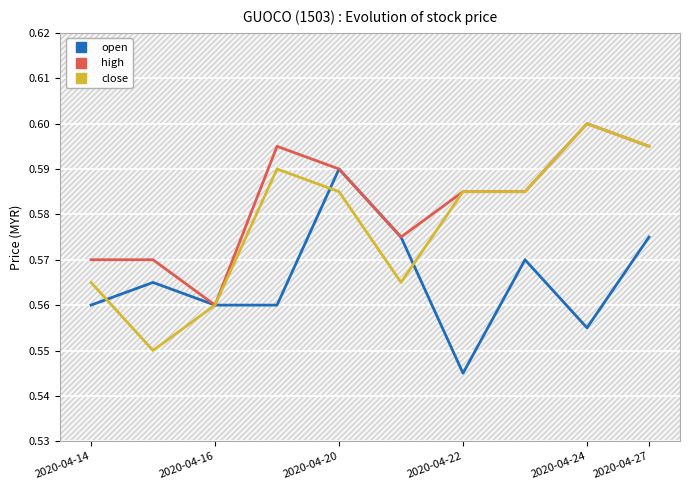

The value of open at 2020-04-22 is 0.3. True or false?

False